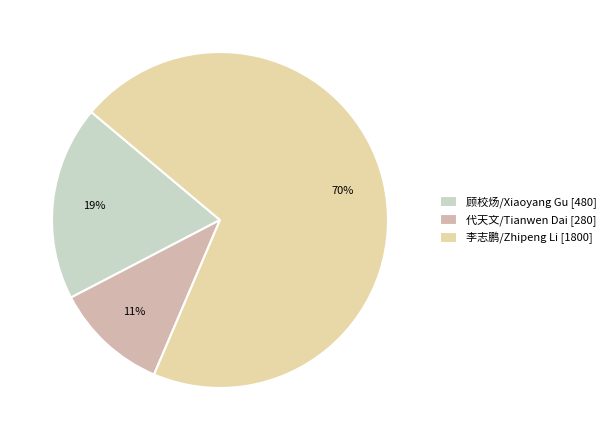

To the nearest percent, what is the difference between the largest and smallest slice percentages?

59%